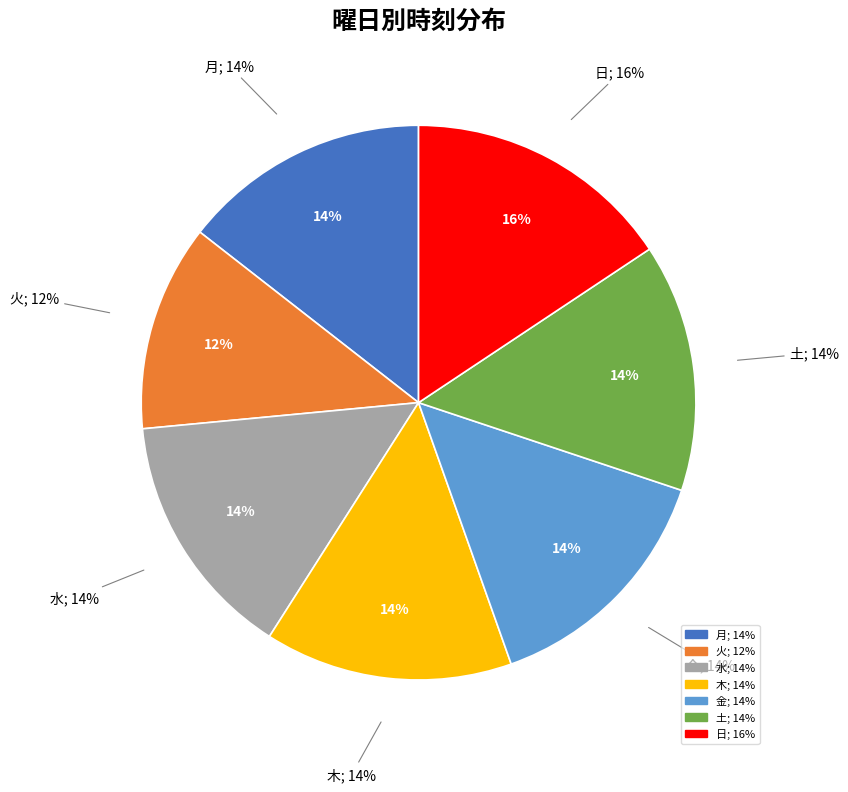

What percentage is the 火 slice, to the nearest percent?

12%